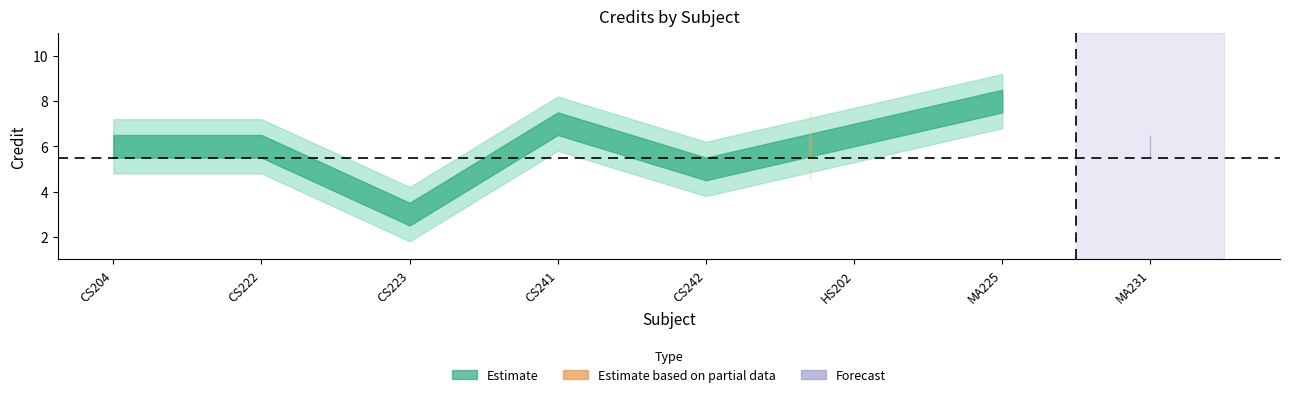

Reading left to right, extract all data points from this chart.

CS204=6	CS222=6	CS223=3	CS241=7	CS242=5	HS202=6	MA225=8	MA231=6